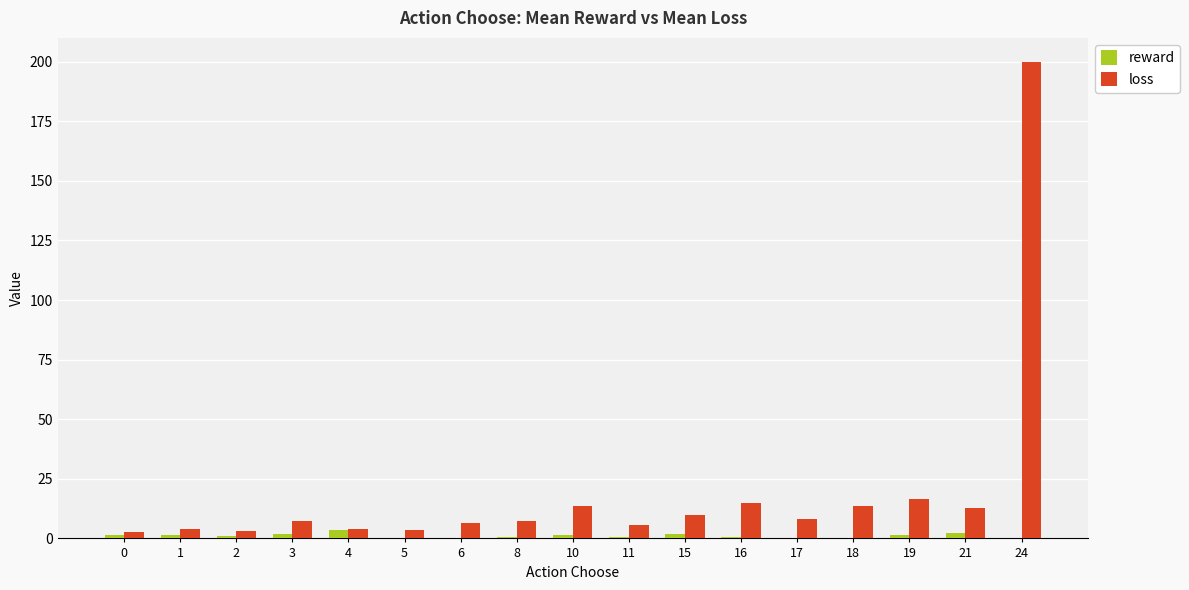

At which label does loss reach its peak?

24